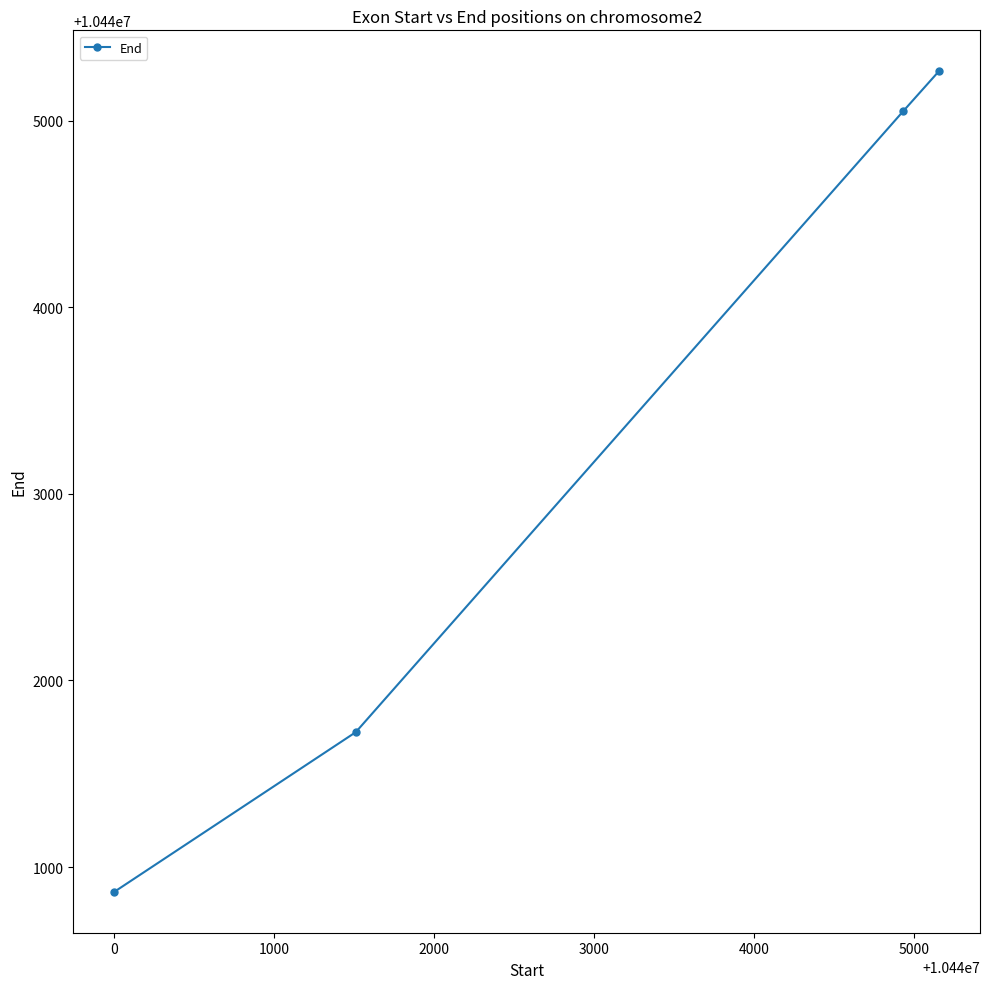

What is the value of the 1st point from the left?

10440868